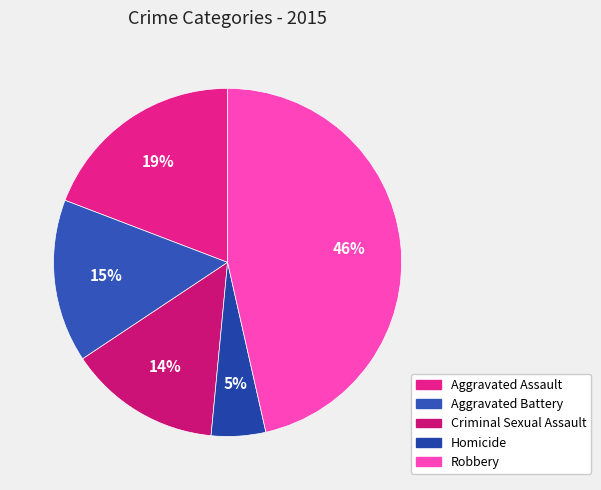

What is the change in value from Homicide to Robbery?

+41